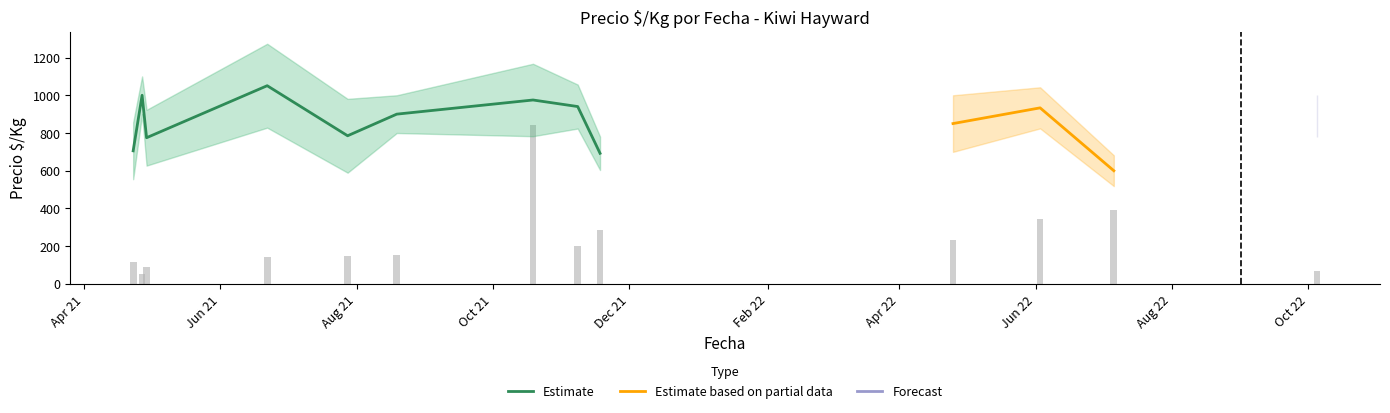

Is it true that Precio promedio ponderado equals 1445 at 7?

False